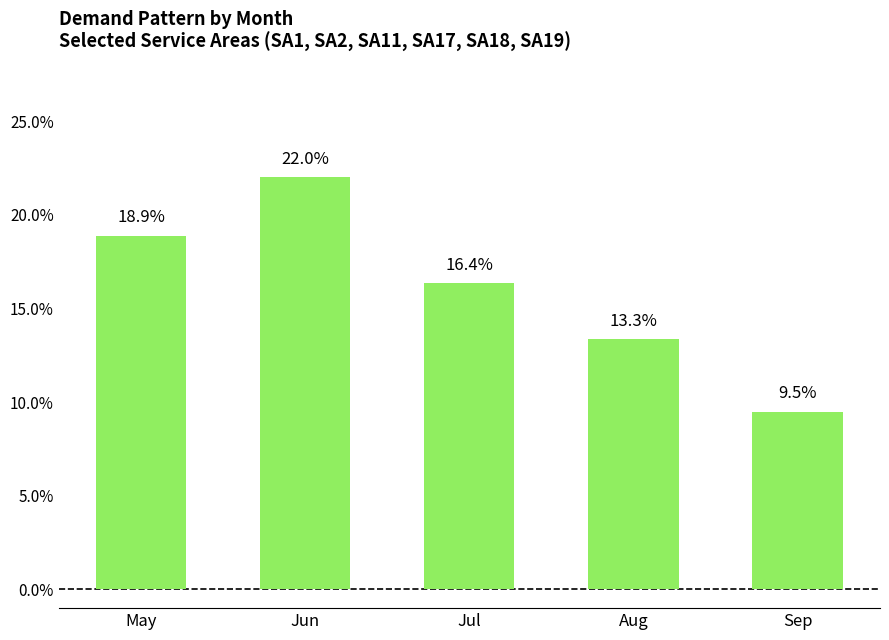

What is the sum of the values at Jun and May?

0.4